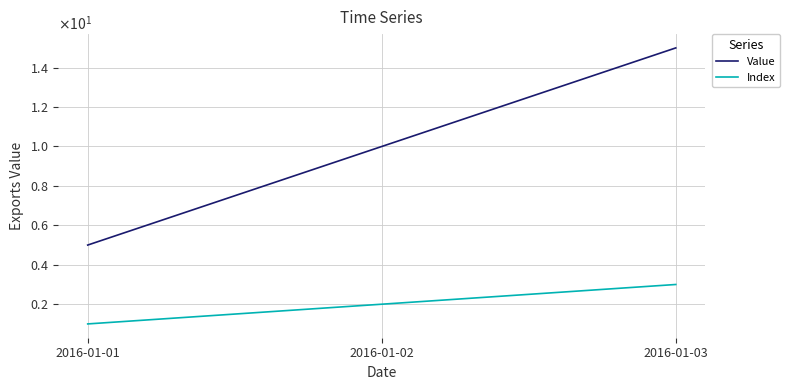

Does the chart have visible grid lines?

Yes